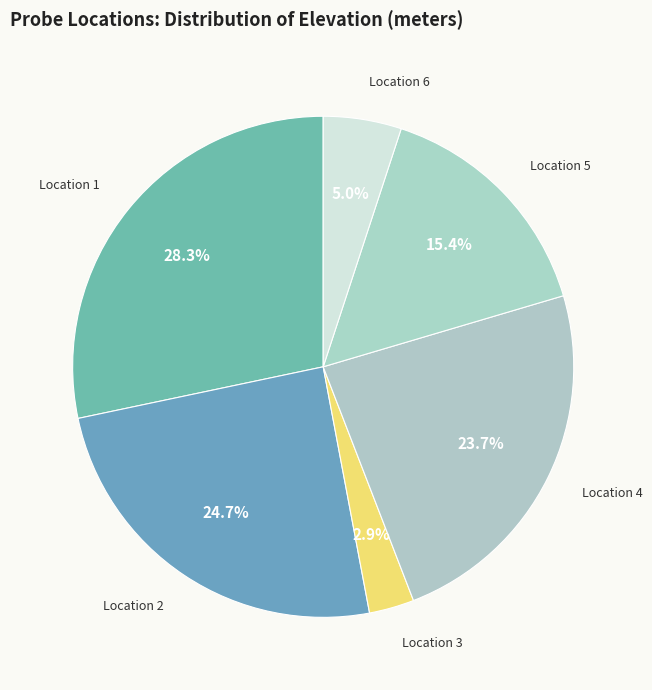

What is the smallest slice in the pie chart?

Location 3